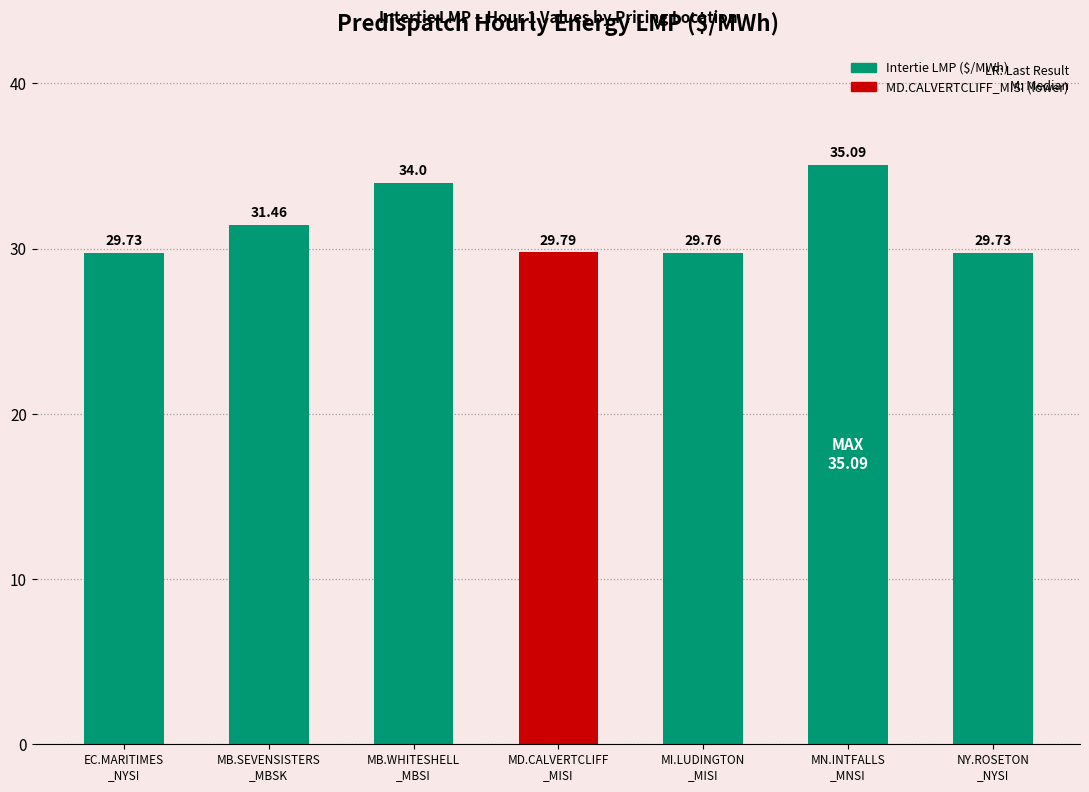

Does the chart contain stacked bars?

No